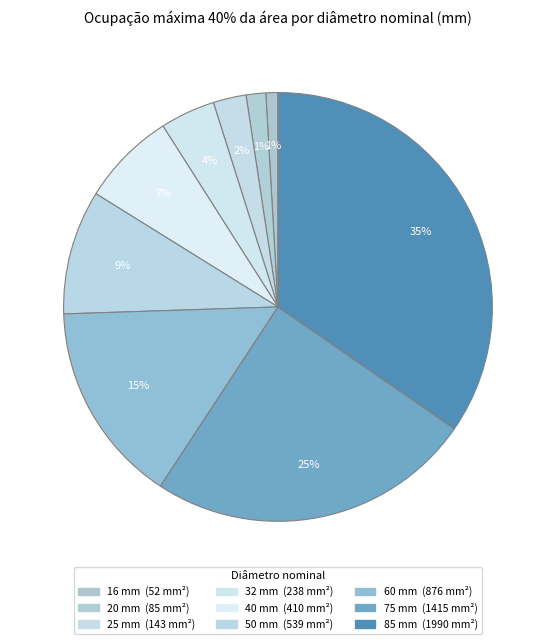

To the nearest percent, what is the difference between the 75 and 25 slice percentages?

22%